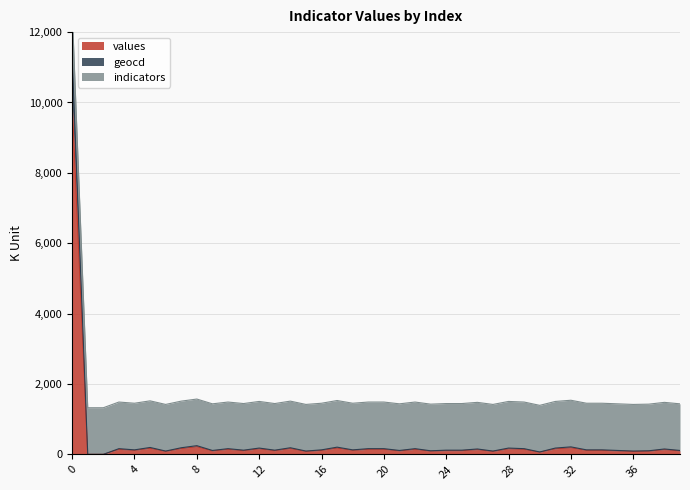

Is it true that geocd equals 153 at 26?

True